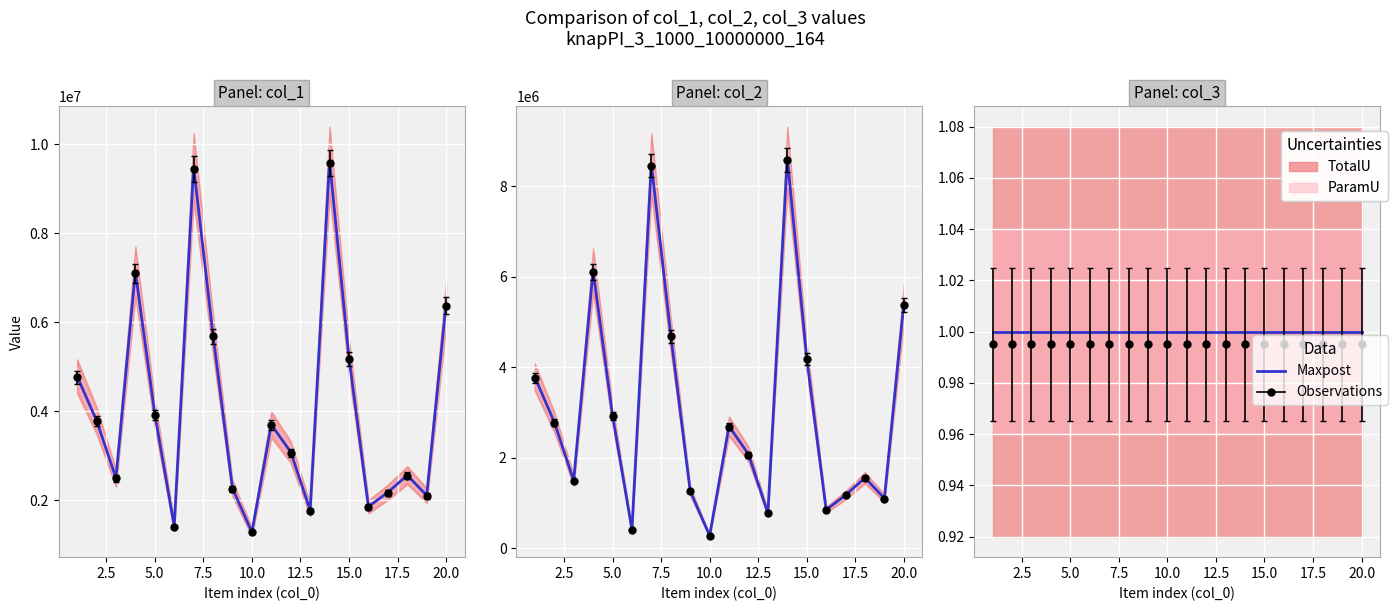

The value of col_2 at 4 is 1981692.6. True or false?

False